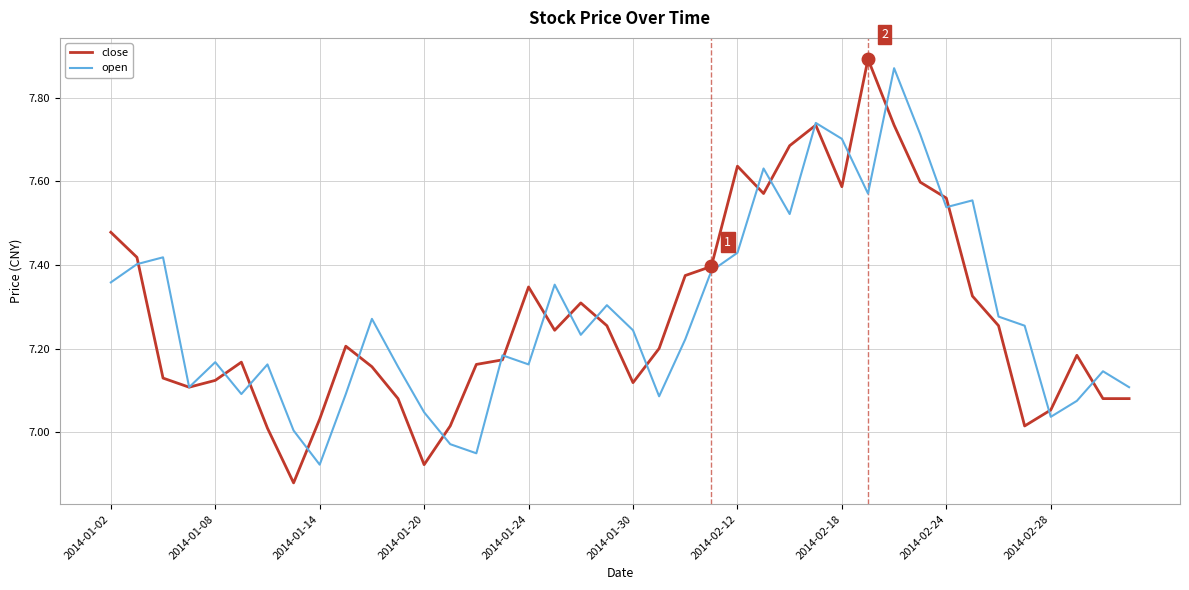

Which series has the largest total across all categories?

open